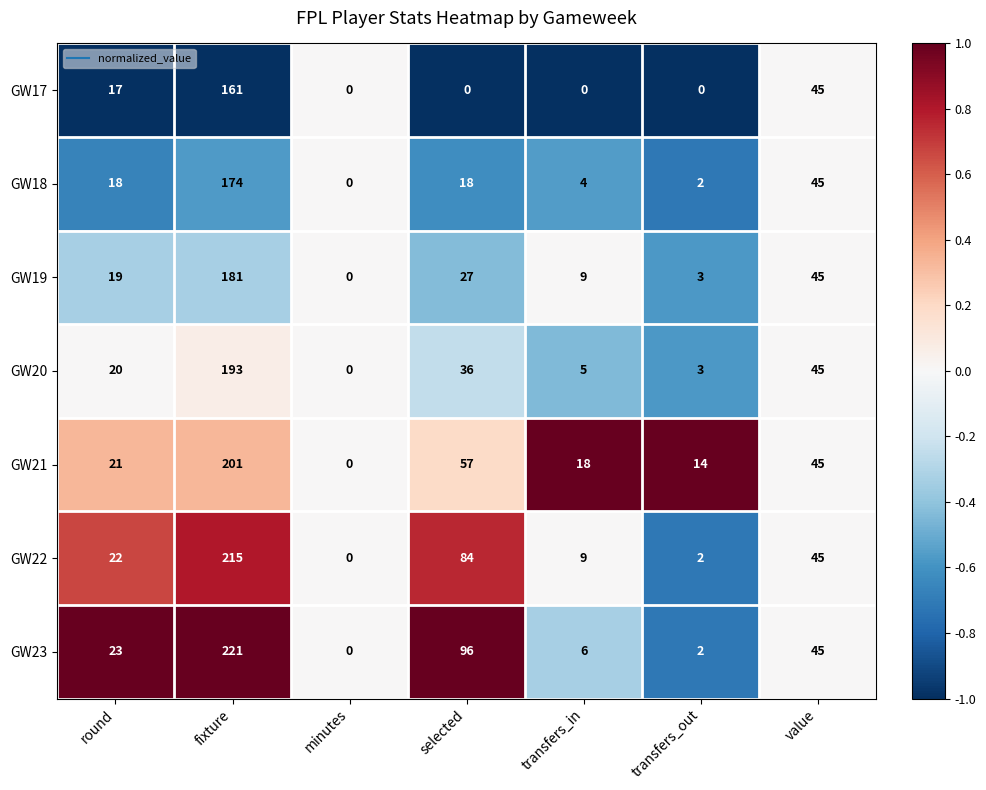

What is the difference between the second highest and second lowest values in the GW17 series?

45